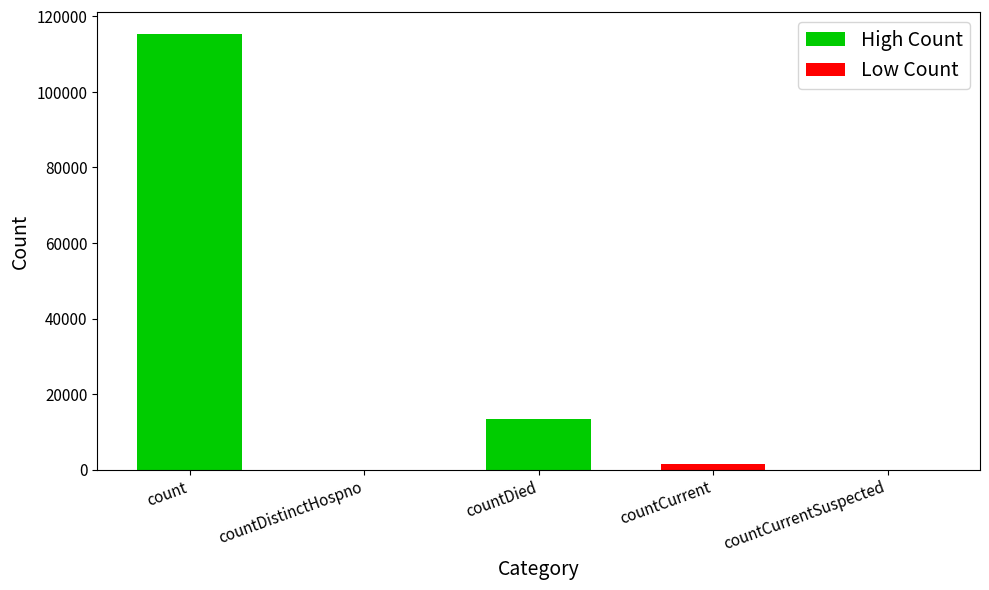

What is the change in value from count to countCurrentSuspected?

-115379